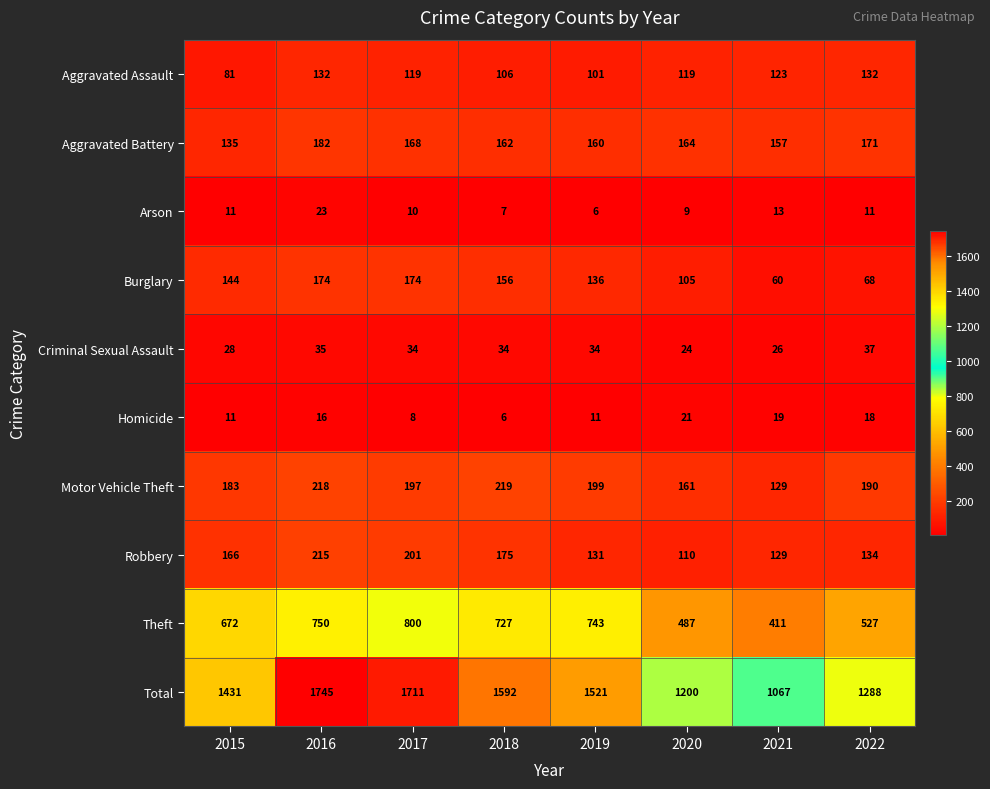

At which label does Total first exceed 1521?

2016